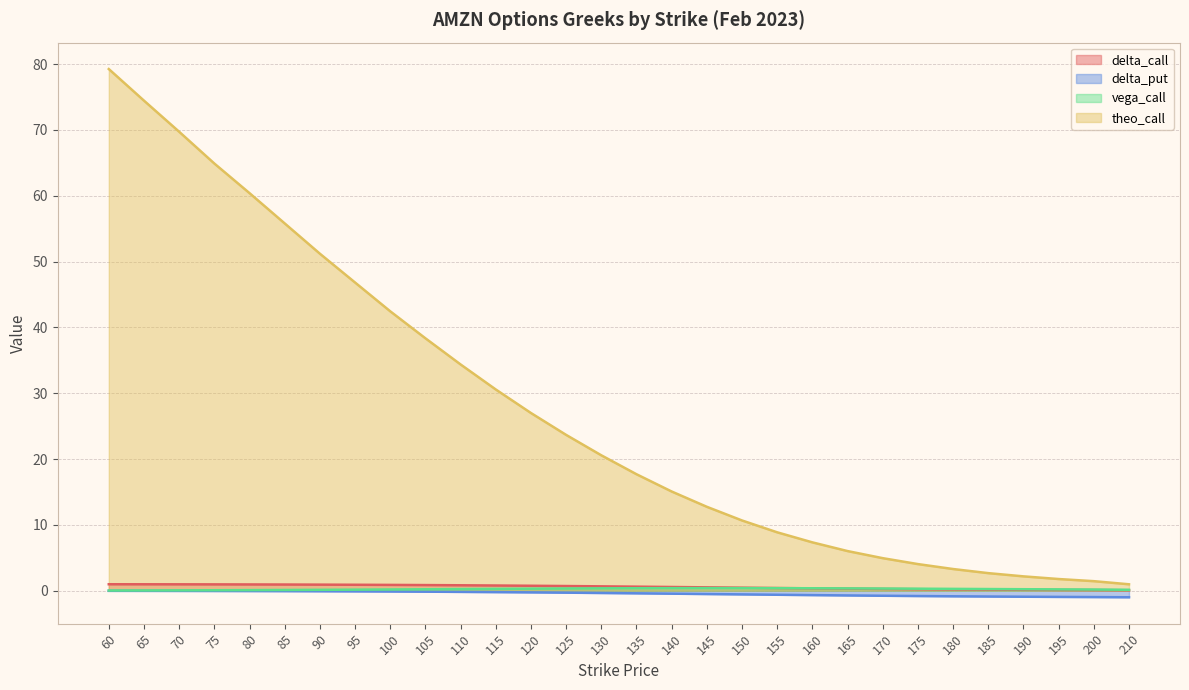

True or false: vega_call and theo_call intersect in this chart.

False